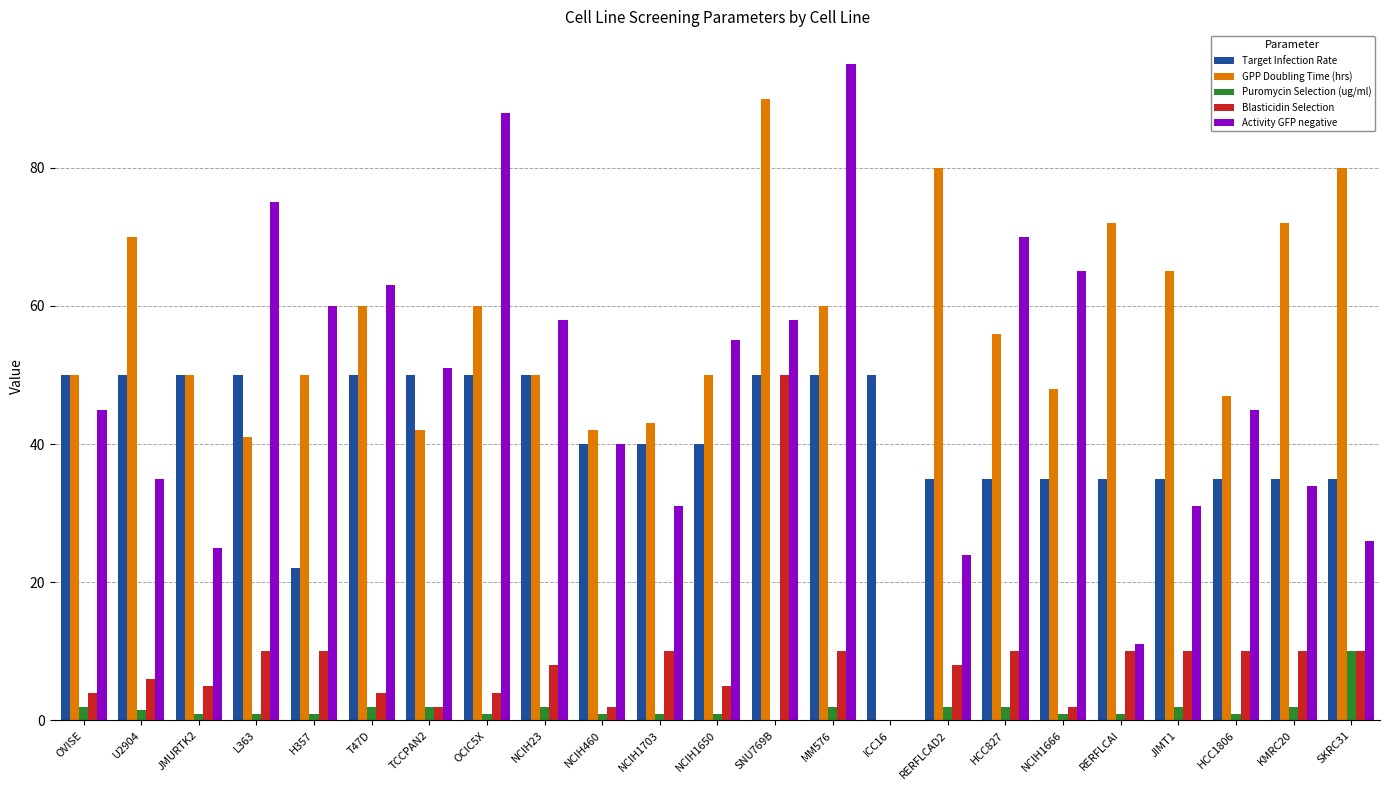

At which category is the sum across all series the highest?

SNU769B